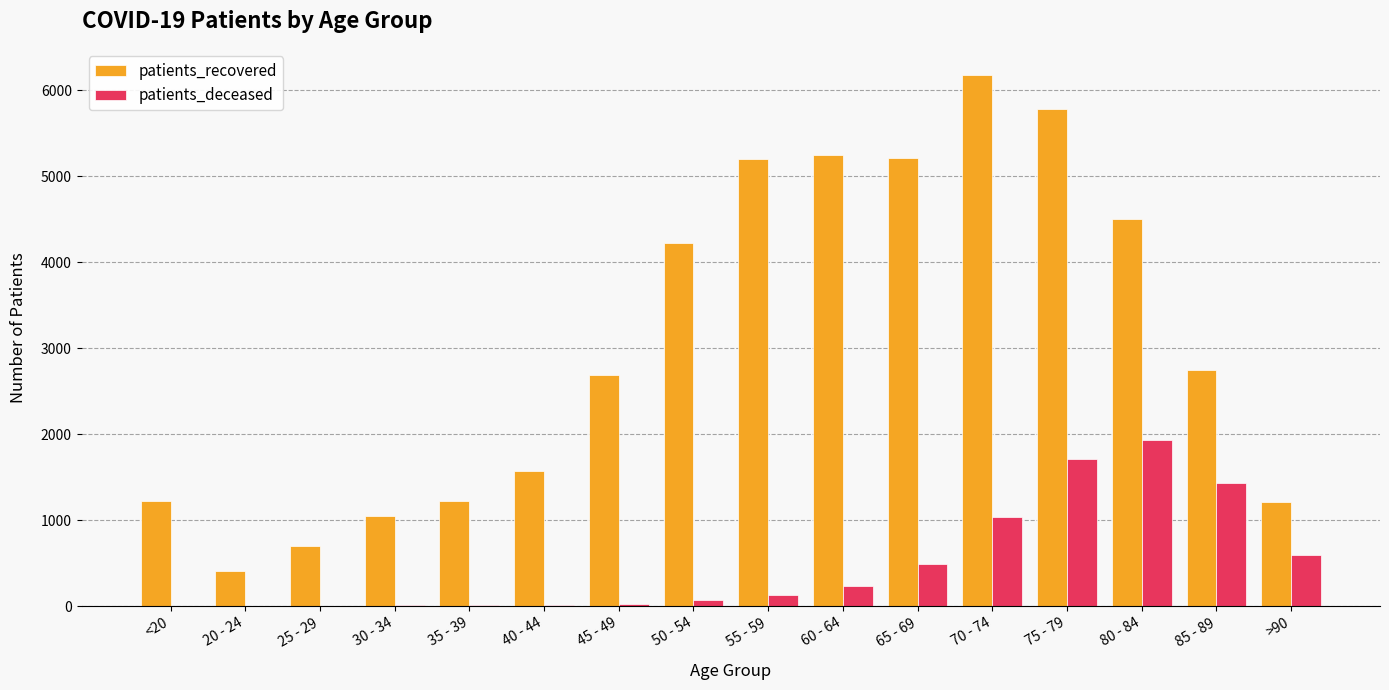

What is the total value across all series at 50 - 54?

4301